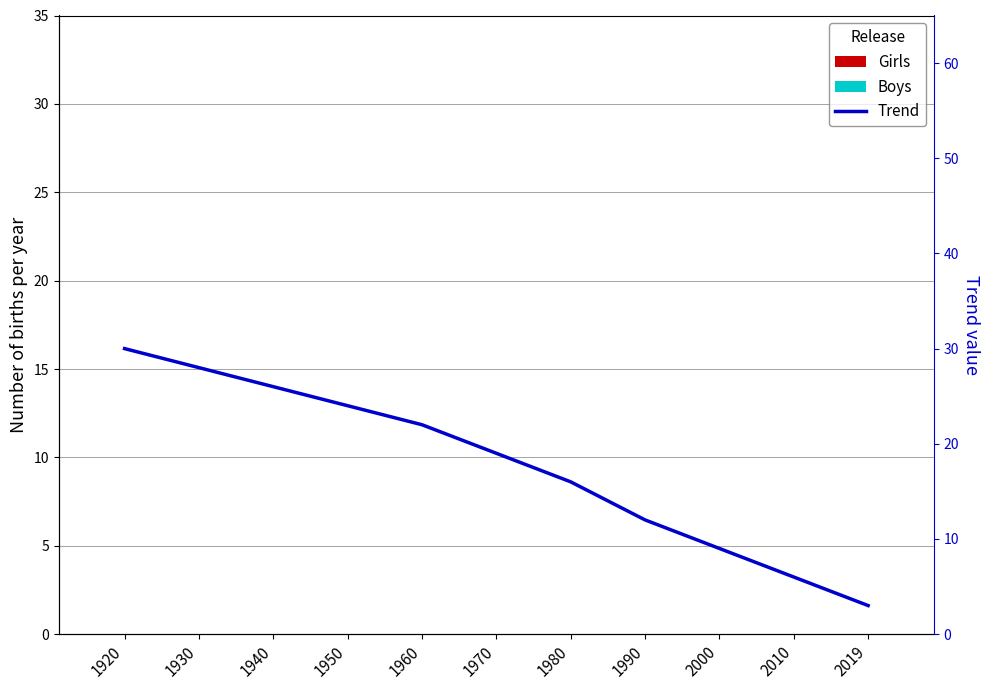

At which category is the sum across all series the highest?

1920